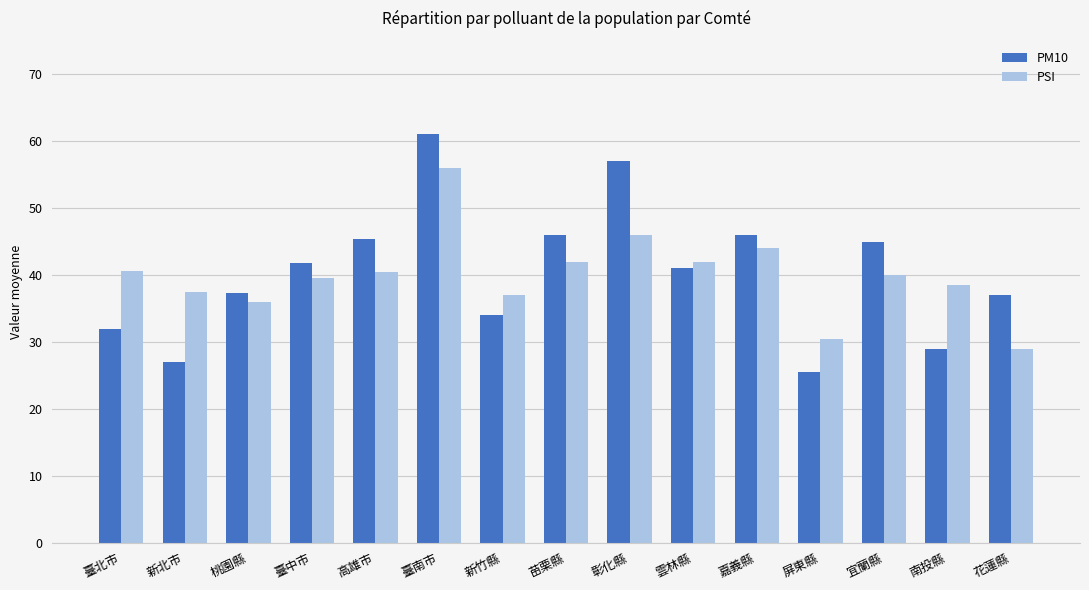

What is the highest value of the PM10 series?

61.0